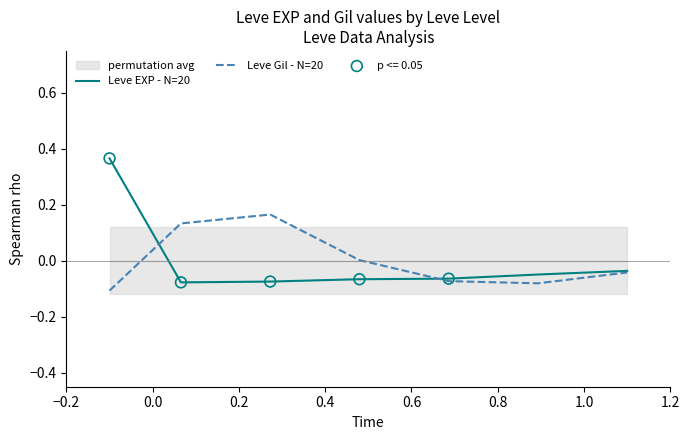

Which series contains the highest Y value?

Leve EXP - N=20